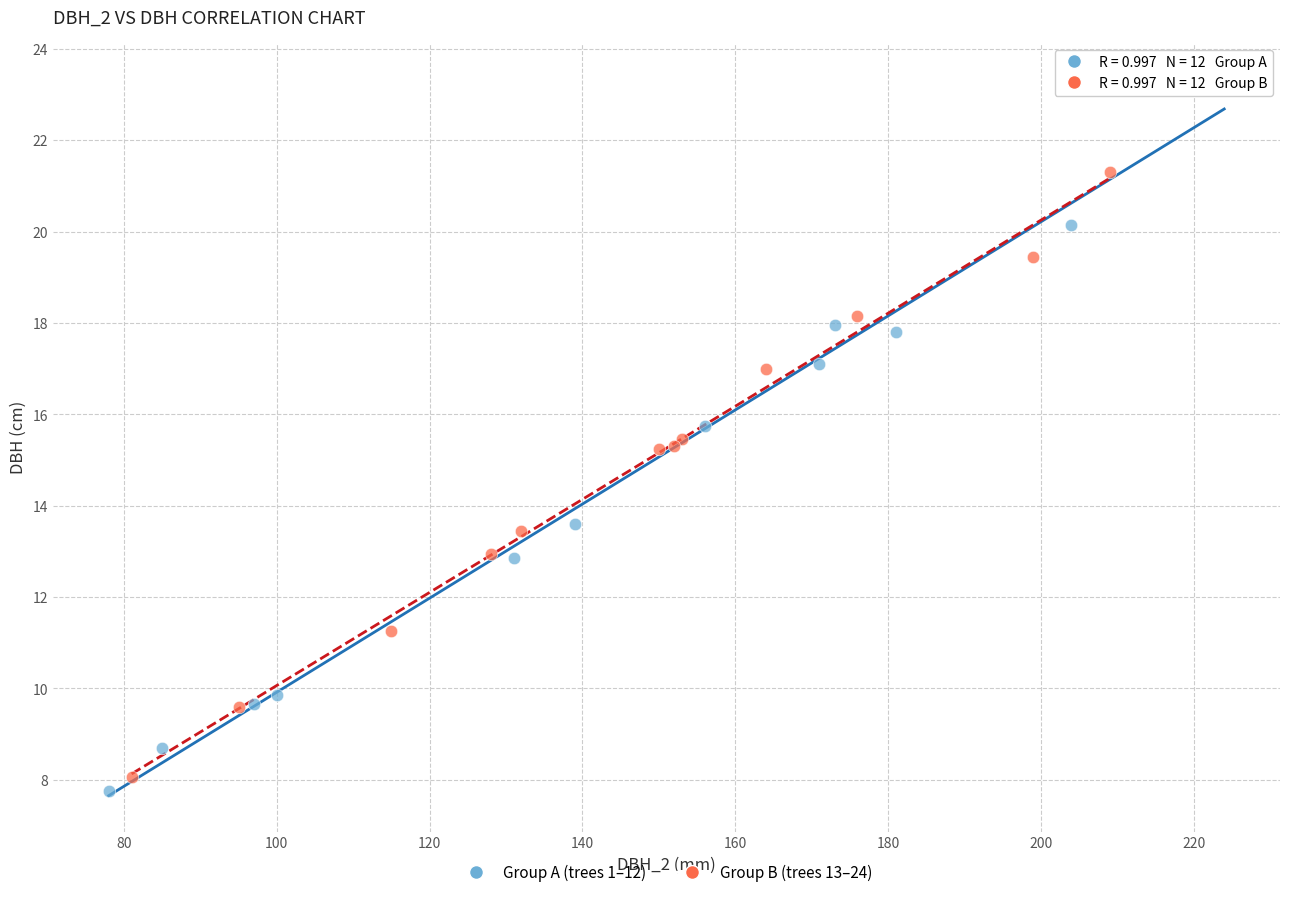

Which series reaches the minimum Y coordinate?

Group A (trees 1–12)